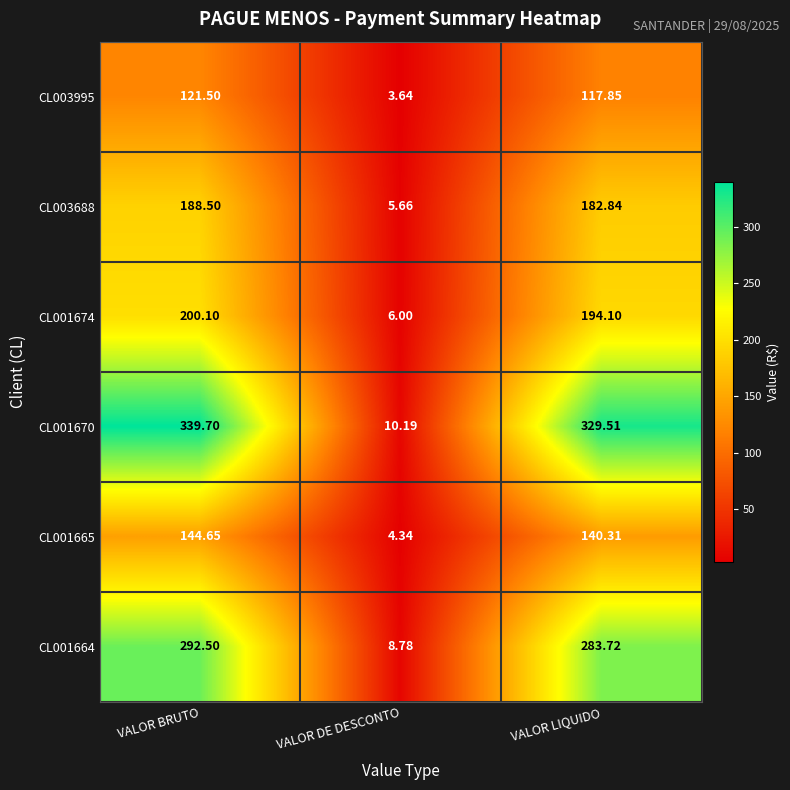

Rank the categories by CL001670 value from highest to lowest.

VALOR BRUTO, VALOR LIQUIDO, VALOR DE DESCONTO